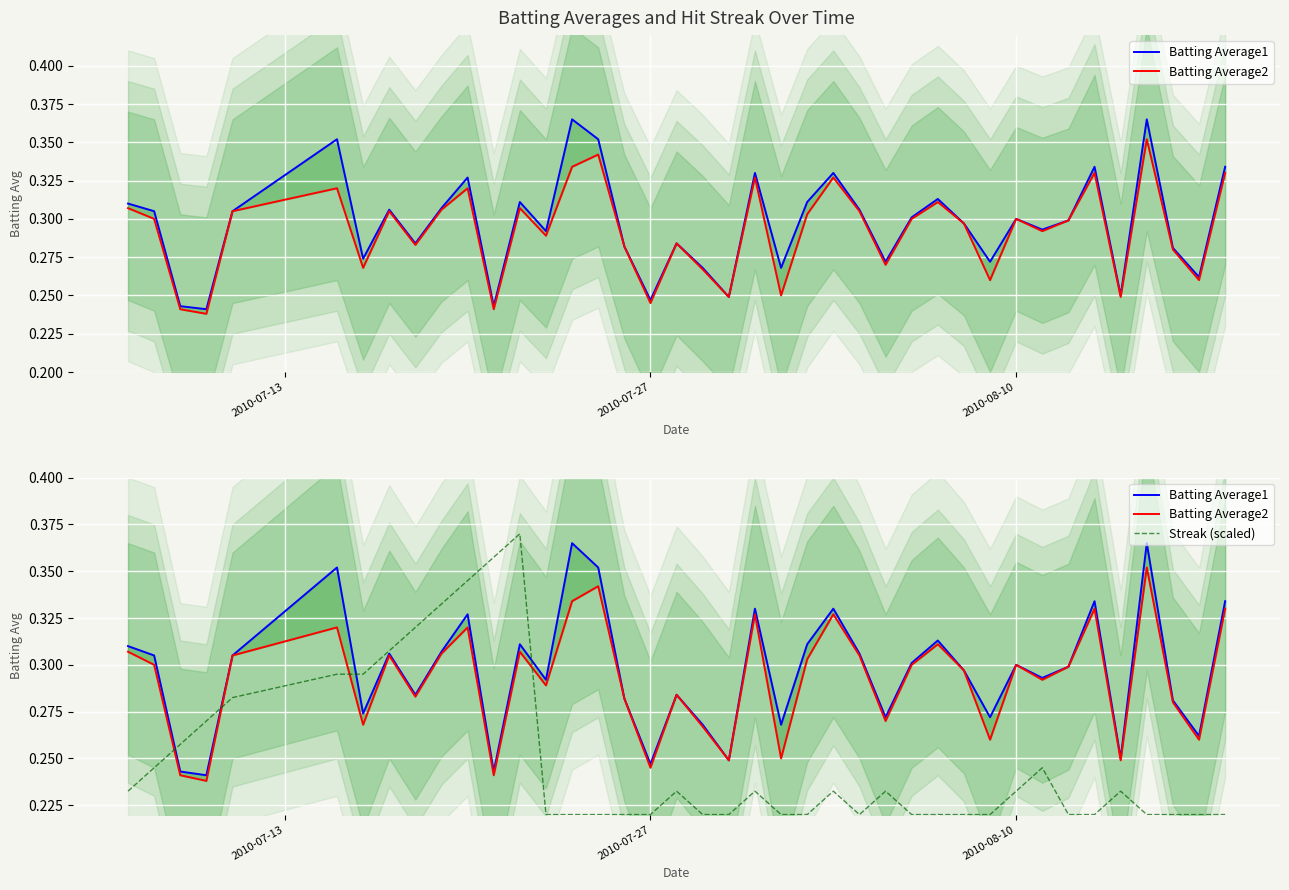

True or false: Batting Average2 and Batting Average1 cross at least once.

False